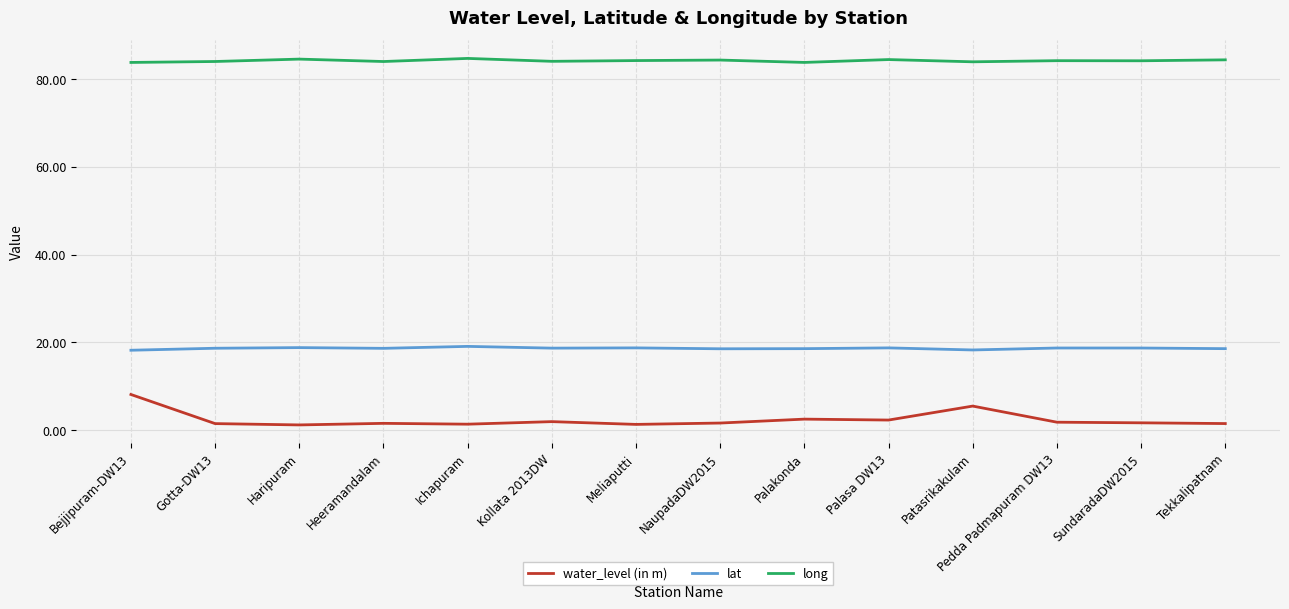

How many series are shown in this chart?

3